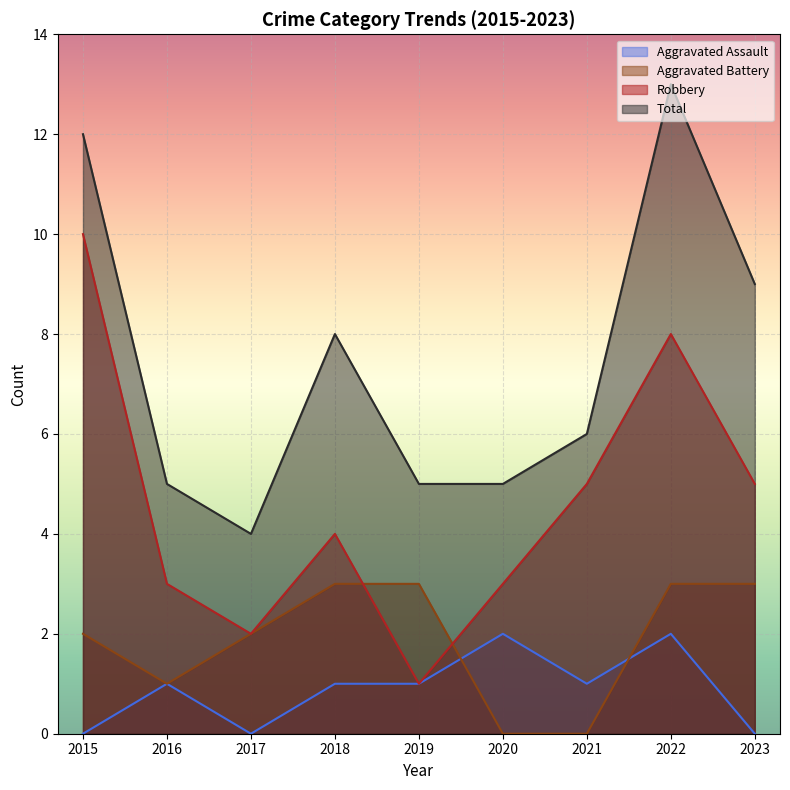

Which series changed the most between 2015 and 2016?

Robbery